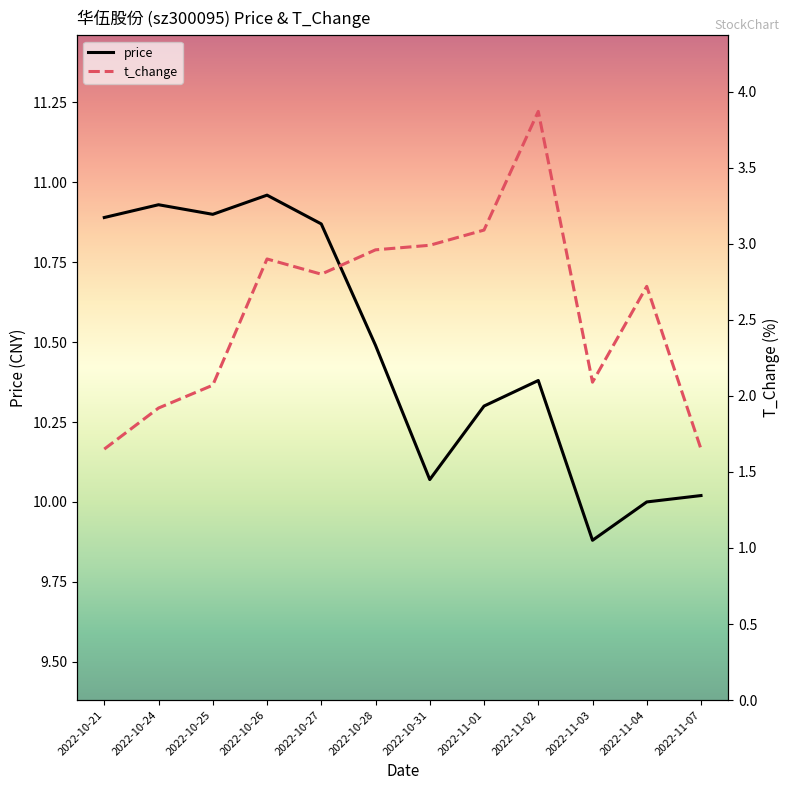

Between 2022-10-21 and 2022-11-07, which series saw the biggest shift?

price